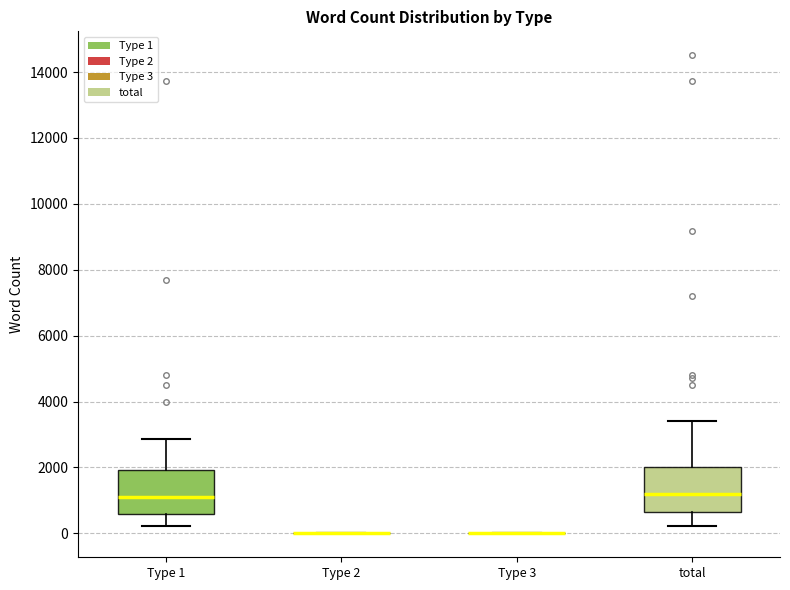

Reading left to right, read every box against the y-axis: the position of its median line, the range the box covers, and the ends of its whiskers. The values are not printed on the chart, so give them approximately, as read against the axis.

Type 1: median 1200, box 600 to 2000, whiskers 200 to 2800
Type 2: box collapsed to a line at 0, whiskers 0 to 0
Type 3: box collapsed to a line at 0, whiskers 0 to 0
total: median 1200, box 600 to 2000, whiskers 200 to 3400